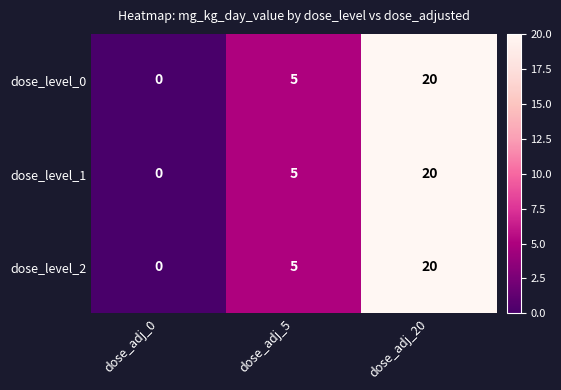

At how many categories does at least one series exceed 14?

1